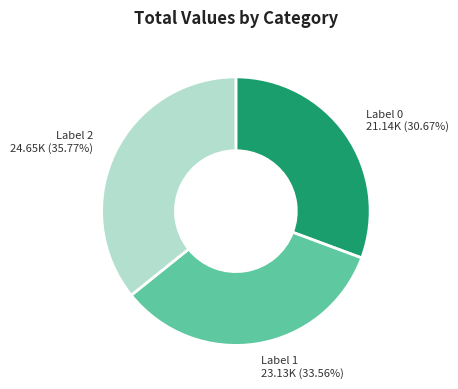

Rank the categories by value from highest to lowest.

Label 2, Label 1, Label 0